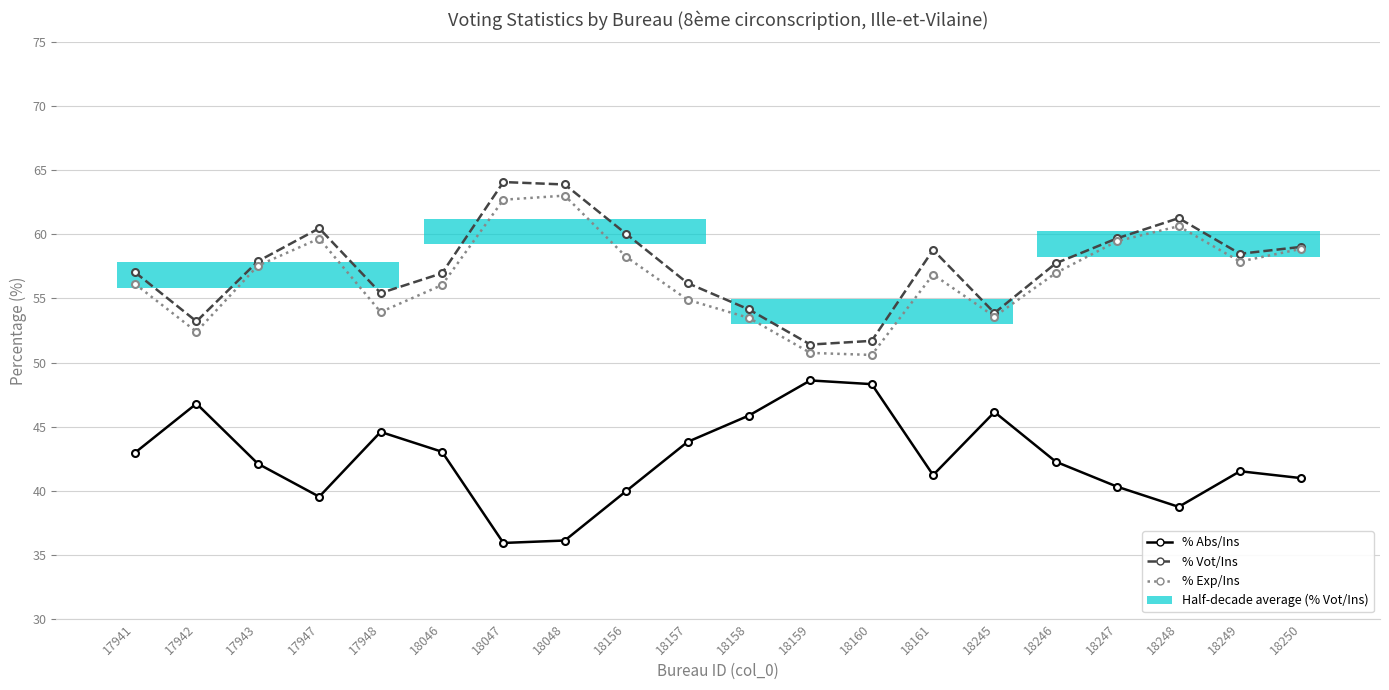

What is the difference between the highest and lowest values at 18245?

7.7